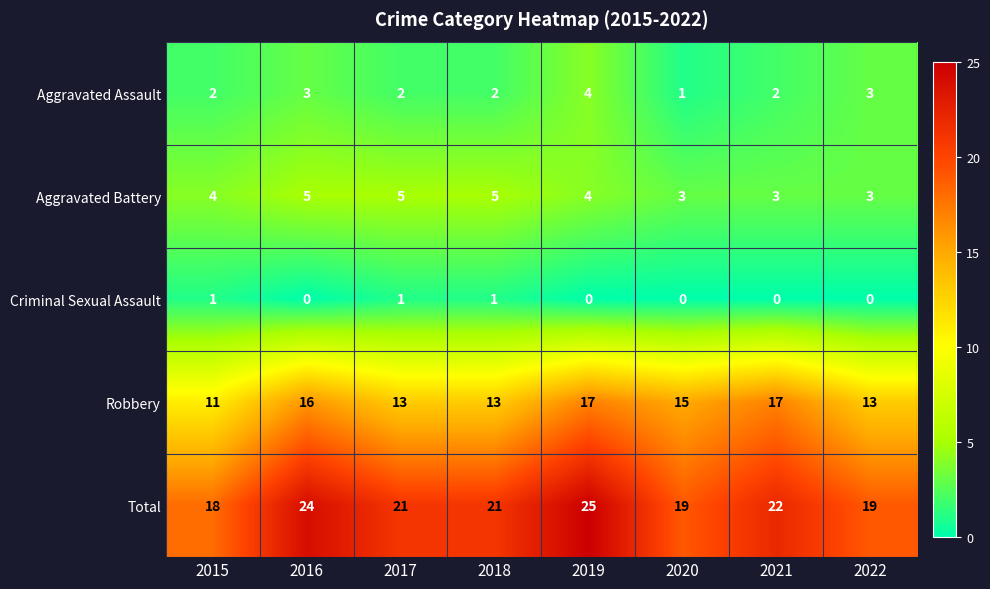

The Aggravated Battery series shows 1 at 2022. True or false?

False